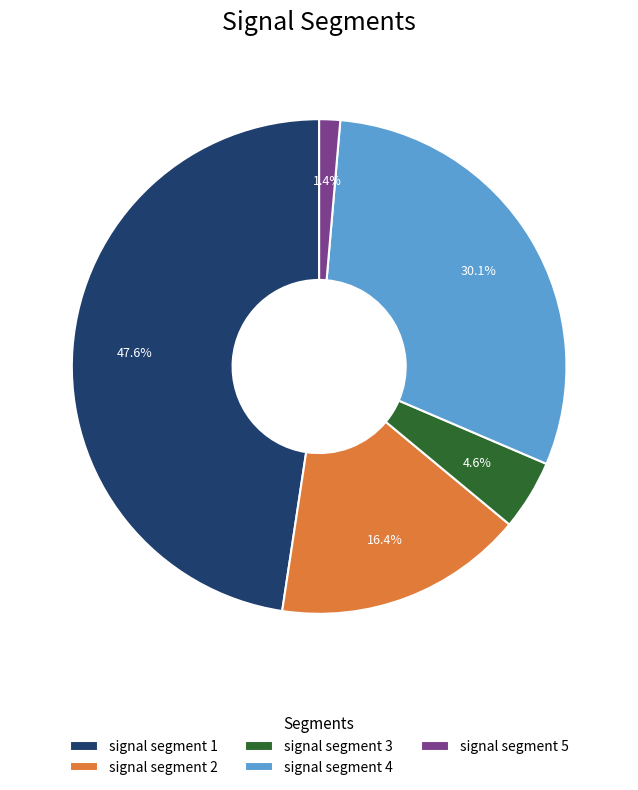

How much of the chart is everything except signal segment 5?

98.6%